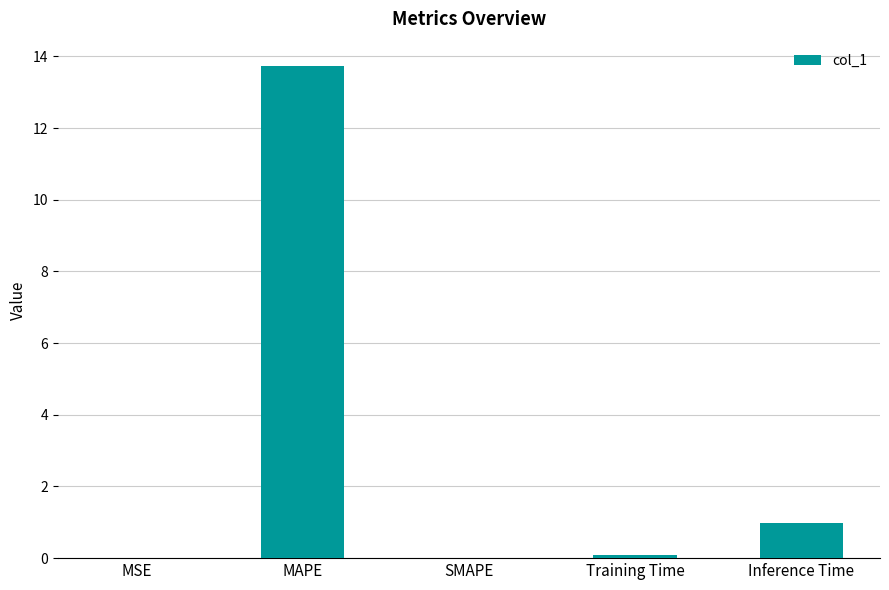

Is it true that the value at SMAPE is 8.3?

False